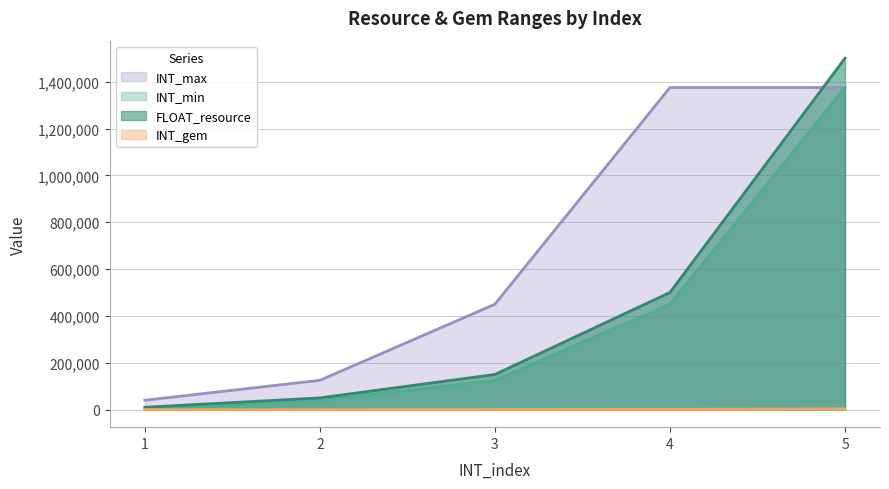

At which category is the sum across all series the highest?

5